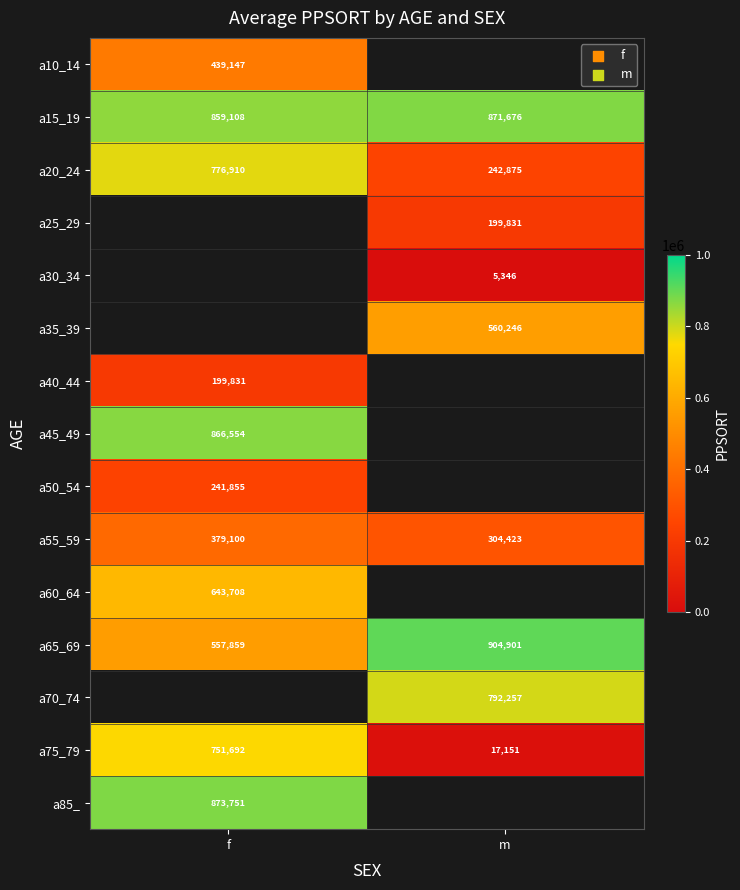

At how many categories does at least one series exceed 658694?

2